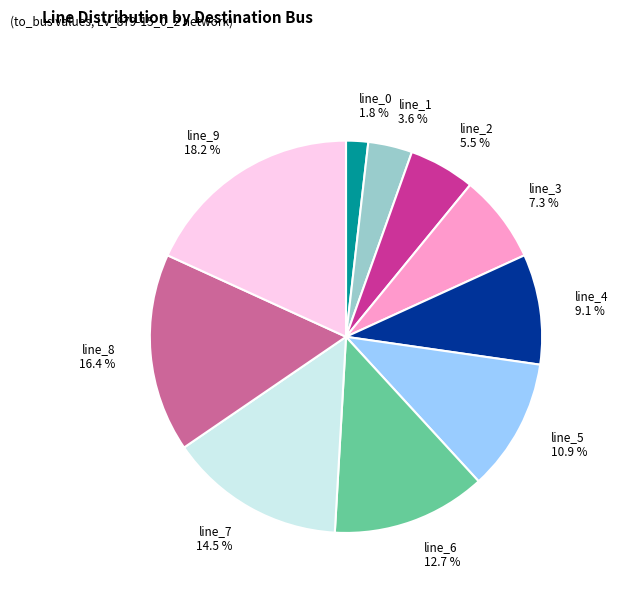

Which category has the smallest portion of the pie?

line_0